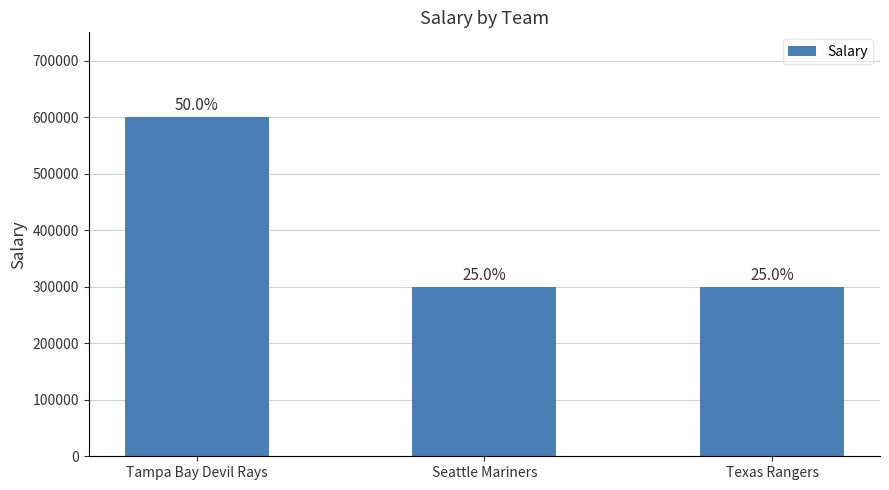

Reading left to right, list all the values displayed in this chart.

Tampa Bay Devil Rays=600000	Seattle Mariners=300000	Texas Rangers=300000